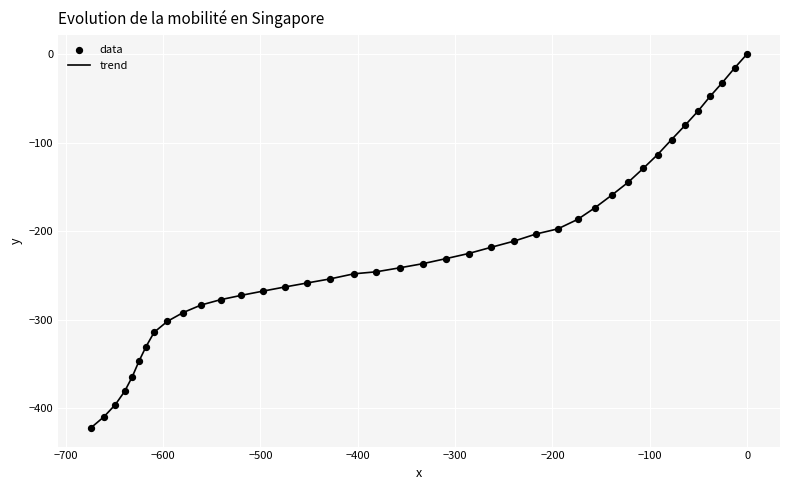

What is the difference between the maximum and minimum values?

421.9